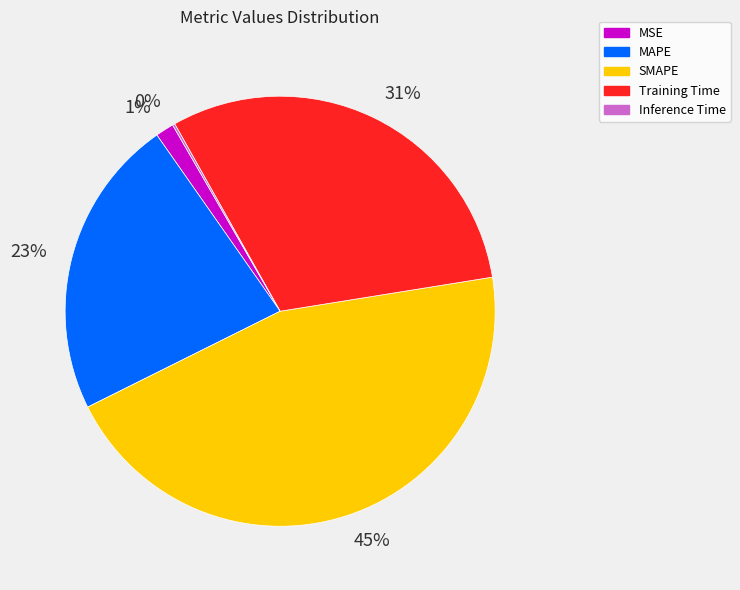

The 1% slice represents 1% of the pie. True or false?

True